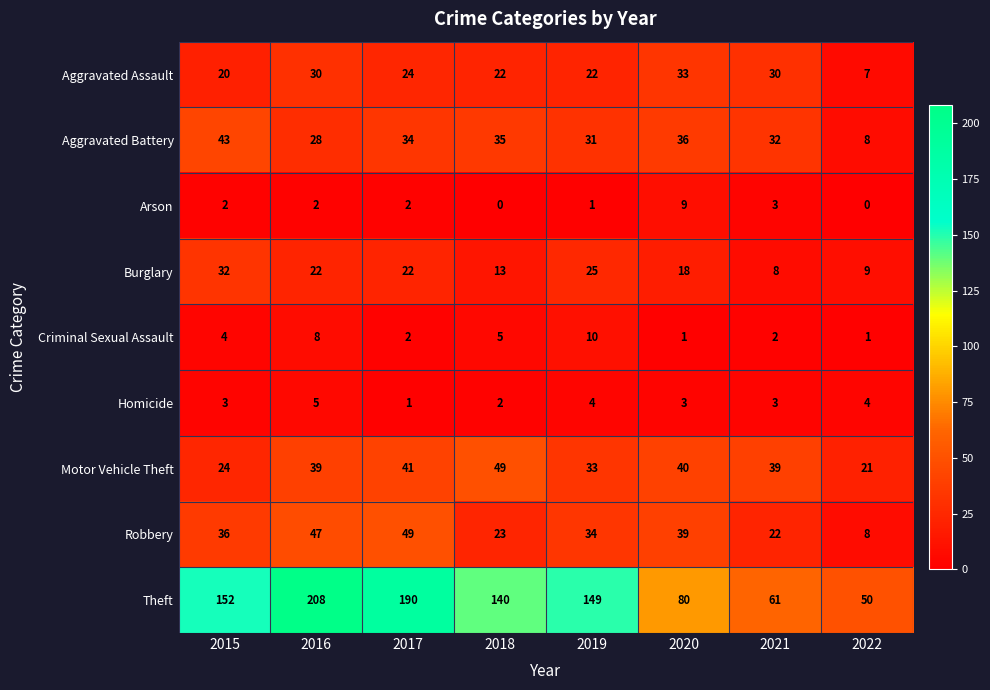

At how many categories does at least one series exceed 13?

8